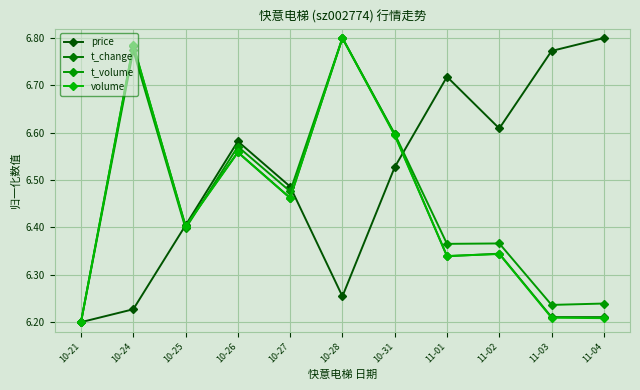

Reading left to right, list all the values displayed in this chart.

price: 6.2	6.2	6.4	6.6	6.5	6.3	6.5	6.7	6.6	6.8	6.8
t_change: 6.2	6.8	6.4	6.6	6.5	6.8	6.6	6.3	6.3	6.2	6.2
t_volume: 6.2	6.8	6.4	6.6	6.5	6.8	6.6	6.4	6.4	6.2	6.2
volume: 6.2	6.8	6.4	6.6	6.5	6.8	6.6	6.3	6.3	6.2	6.2